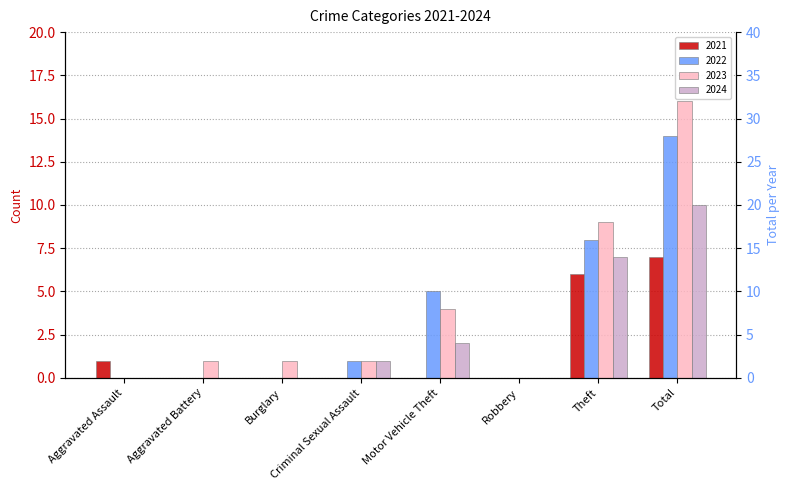

The 2022 series shows 14 at Total. True or false?

True